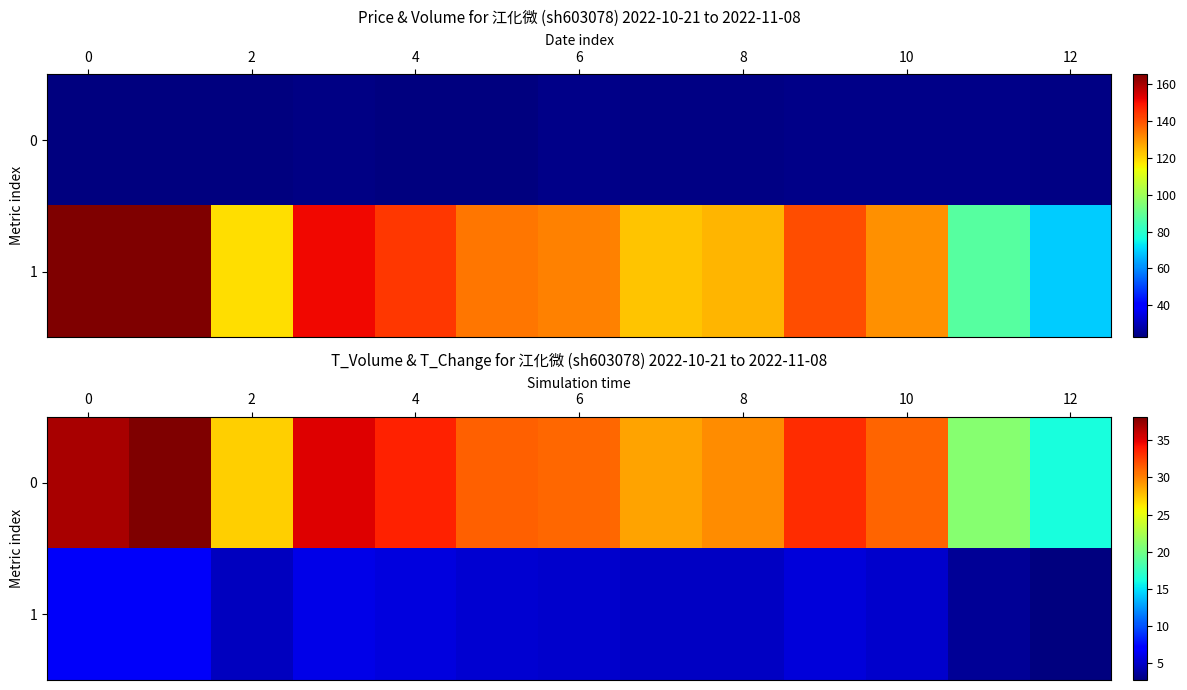

Which category has the lowest value in the 1 series?

12